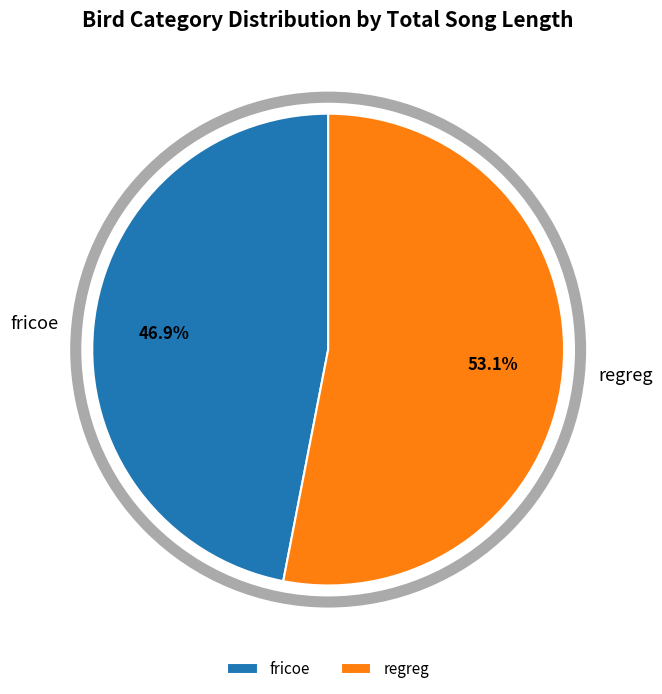

Count the number of slices in the pie.

2